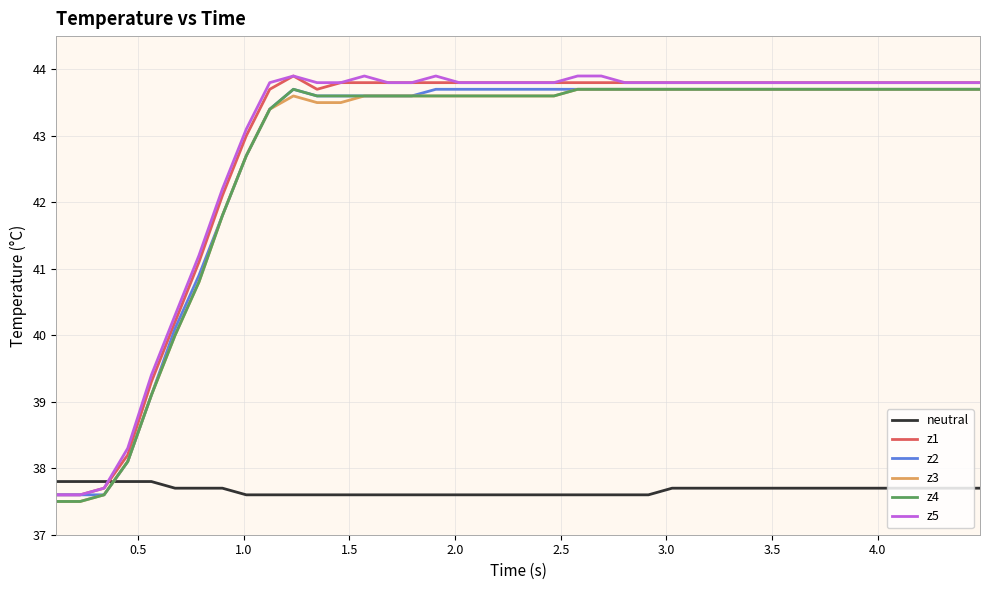

What is the maximum value for neutral?

37.8